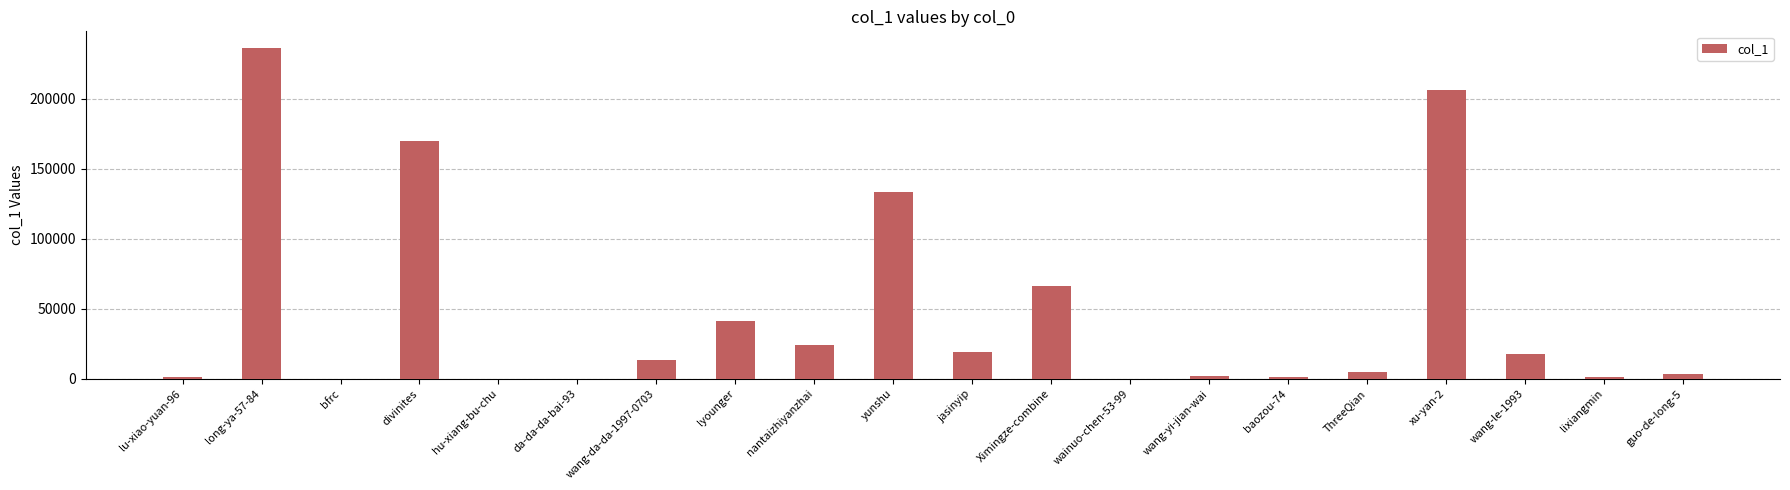

What is the greatest value displayed?

236261